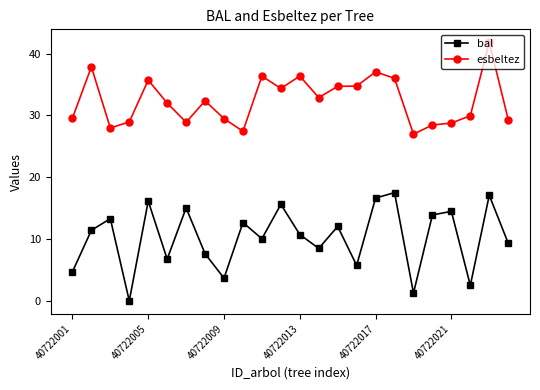

Count the number of data series in this chart.

2